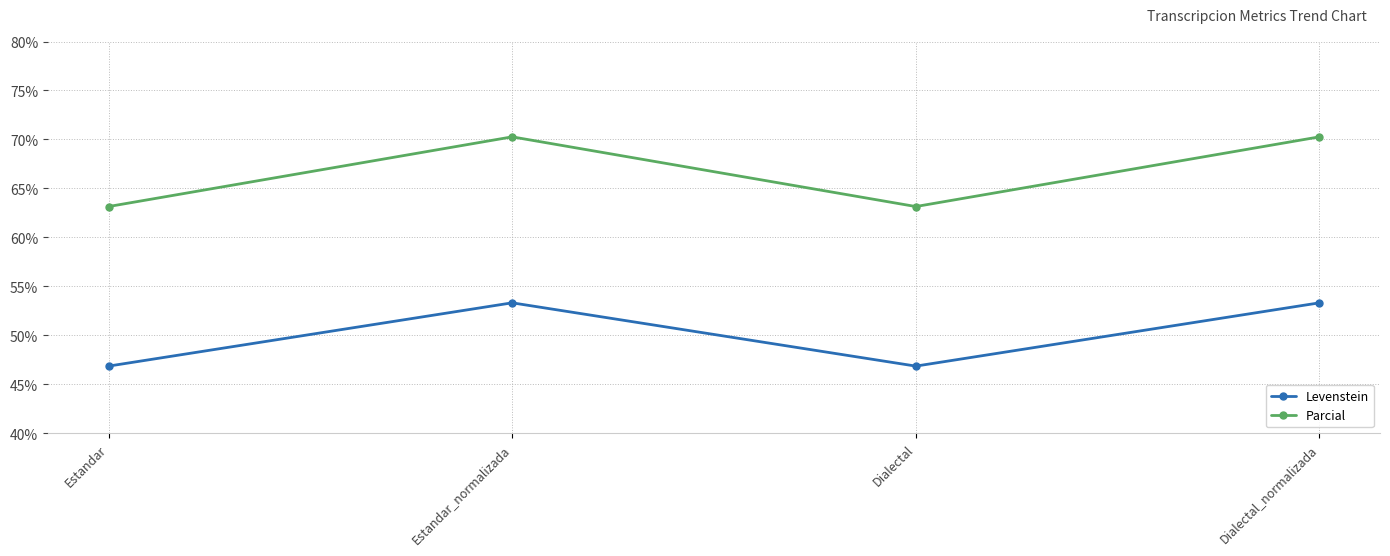

True or false: Parcial has a value of 103.5 at Estandar.

False